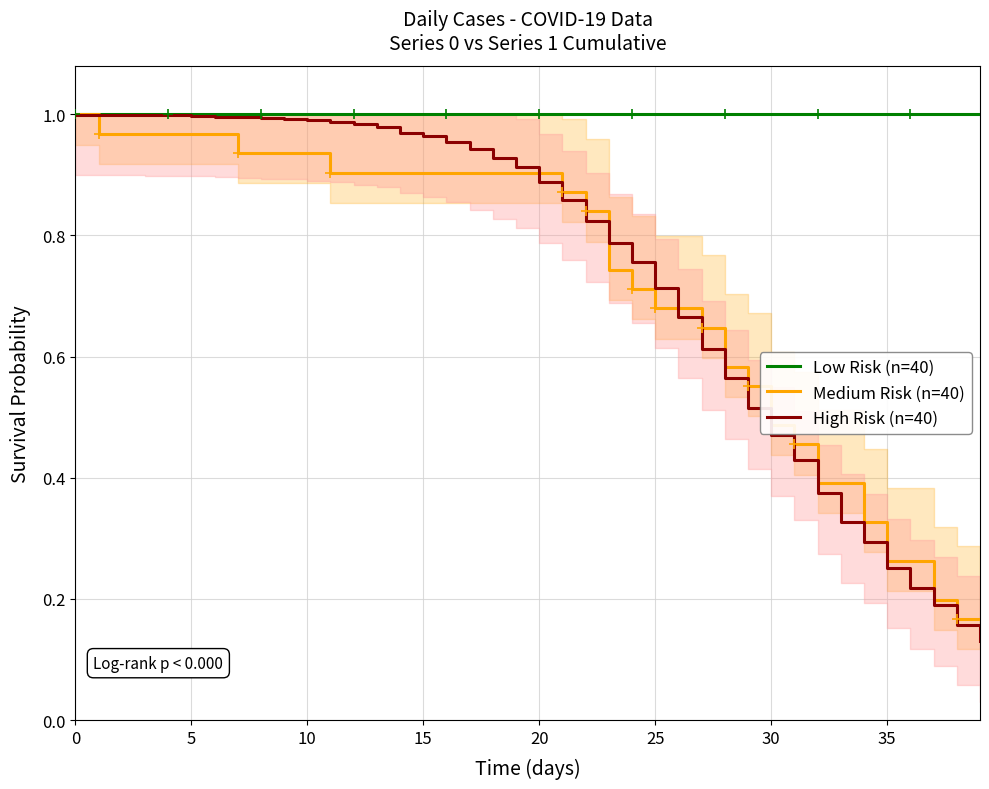

Which series reaches the maximum Y coordinate?

Low Risk (n=40)